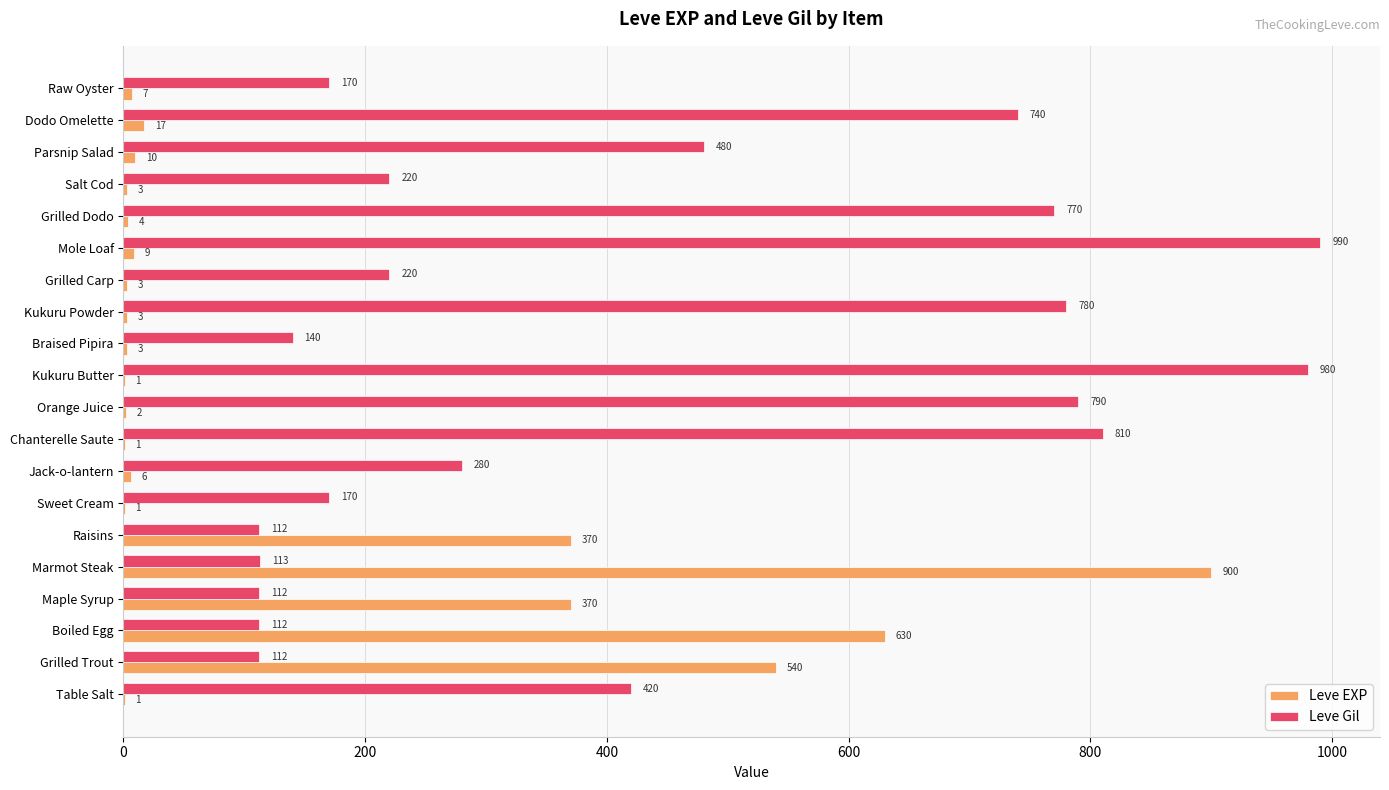

What is the maximum value shown in the chart?

990